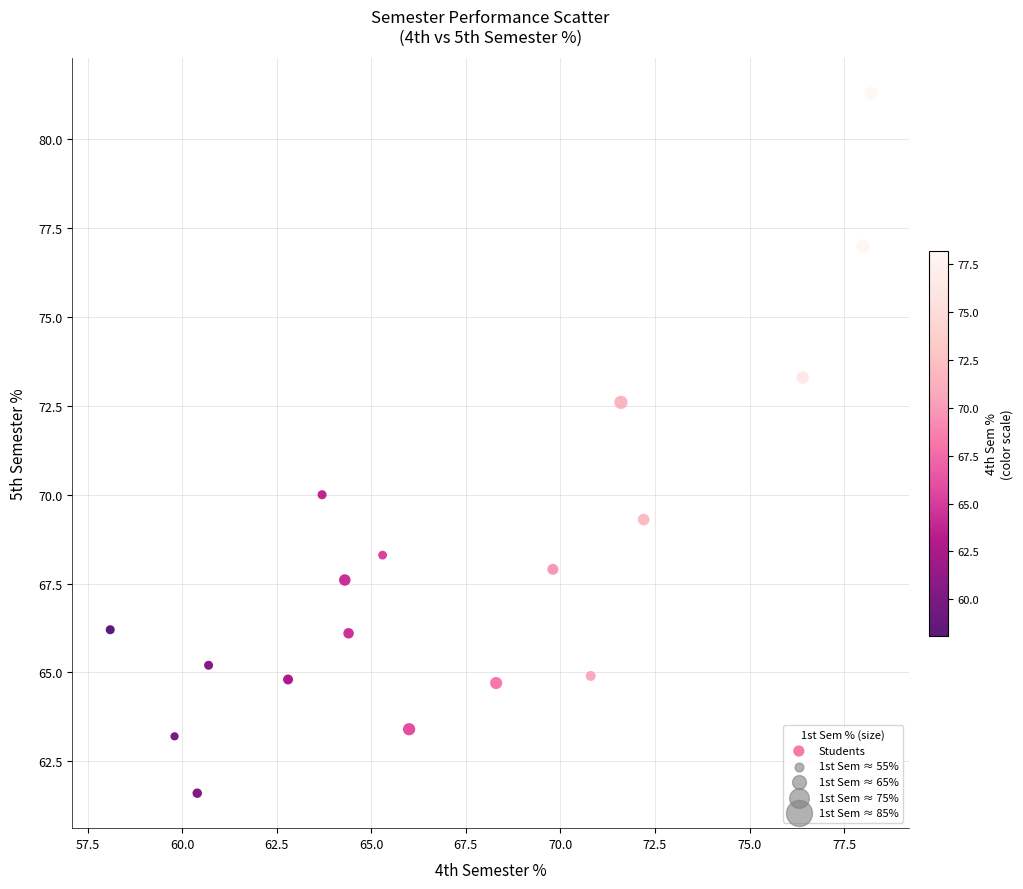

What Y value in the scatter plot is closest to 71?

70.0